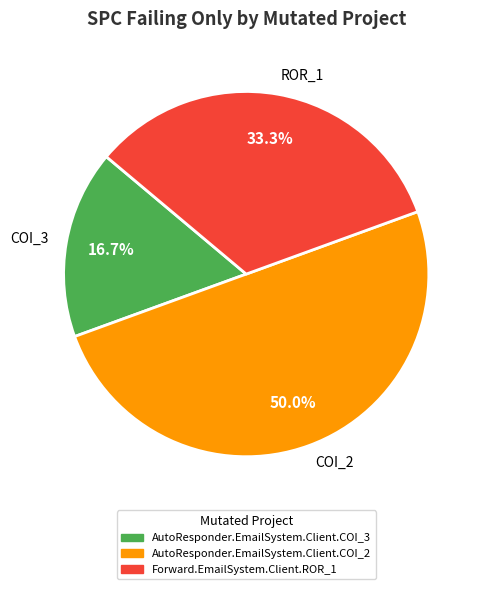

Which category has the biggest portion of the pie?

COI_2